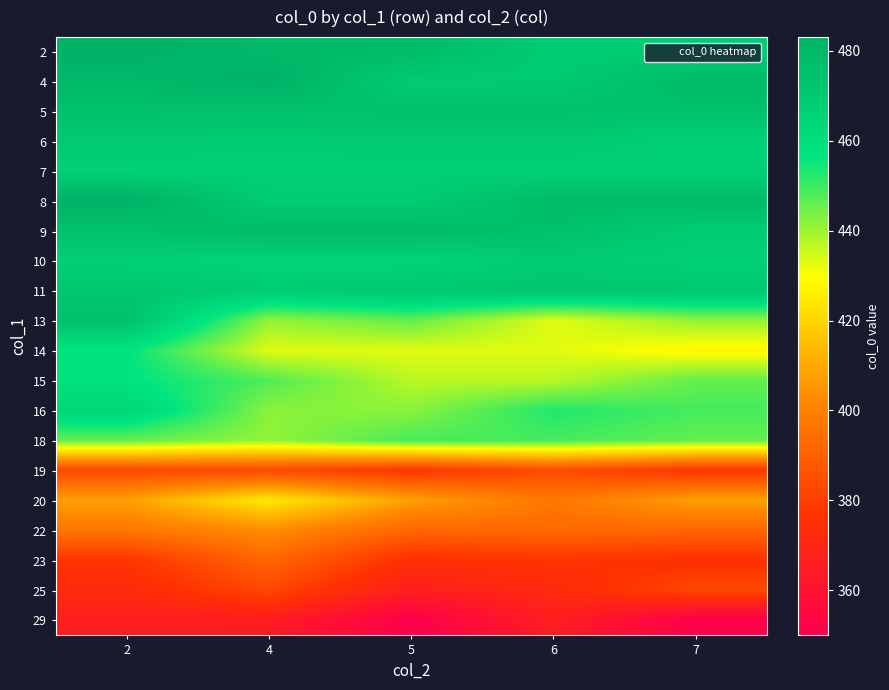

Which label corresponds to the largest value in the chart?

2